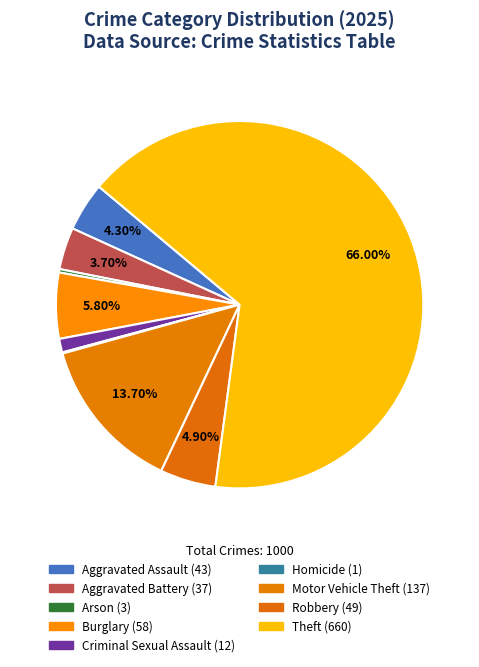

Is it true that Aggravated Battery is 4% of the pie?

True